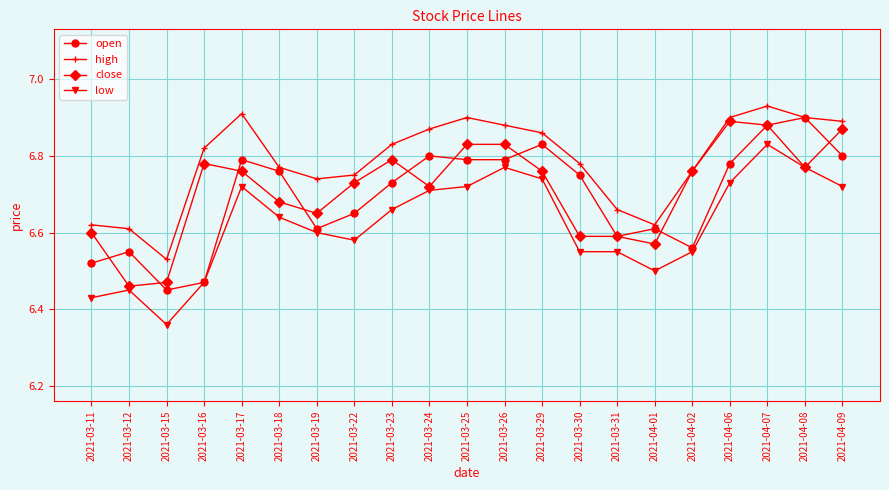

What is the difference between the open values at 2021-04-08 and 2021-03-26?

0.1